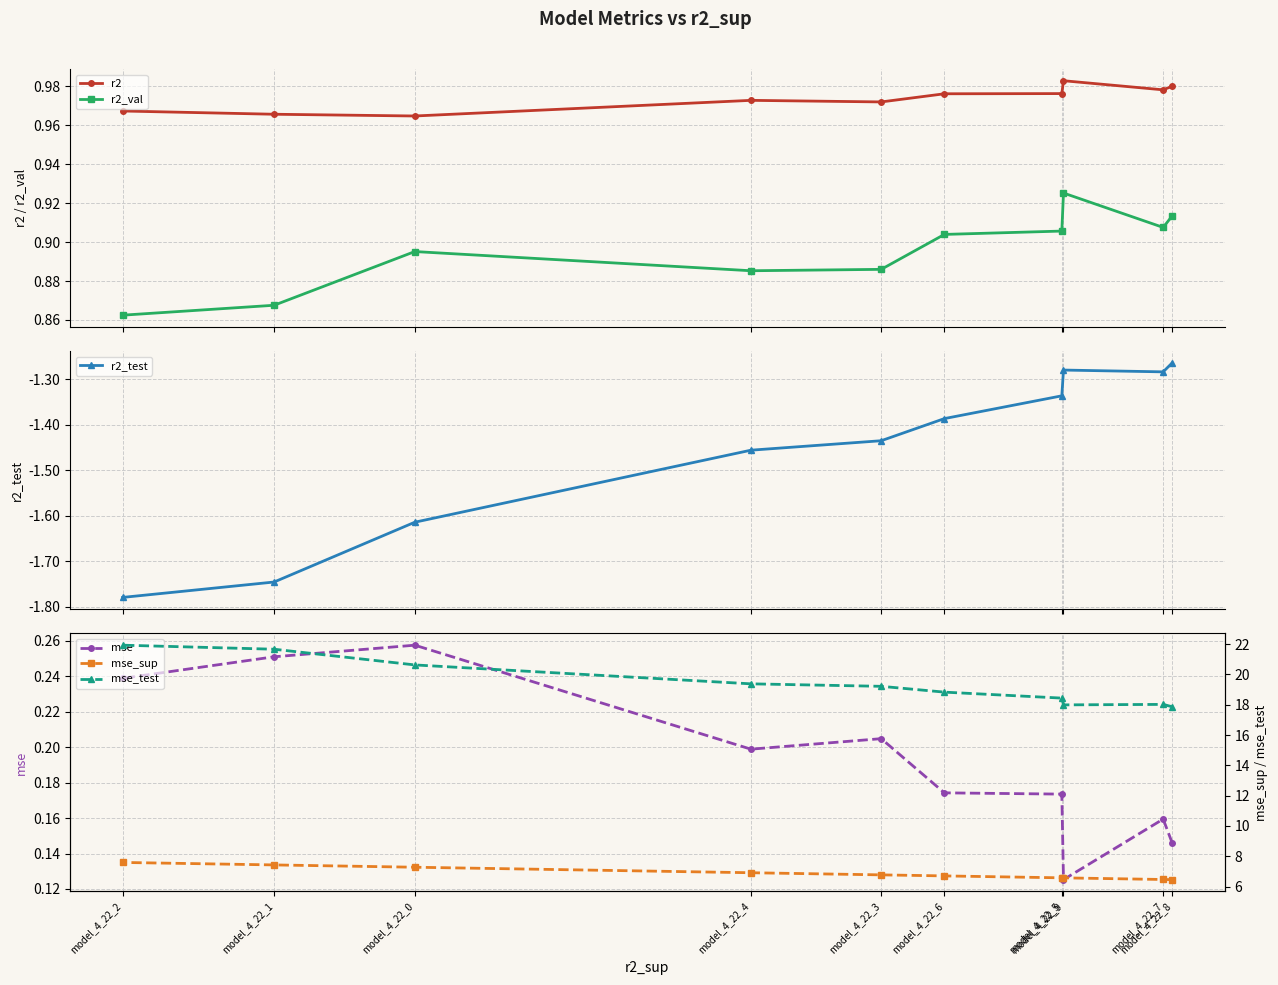

True or false: r2 has more than 2 interior local peaks.

False